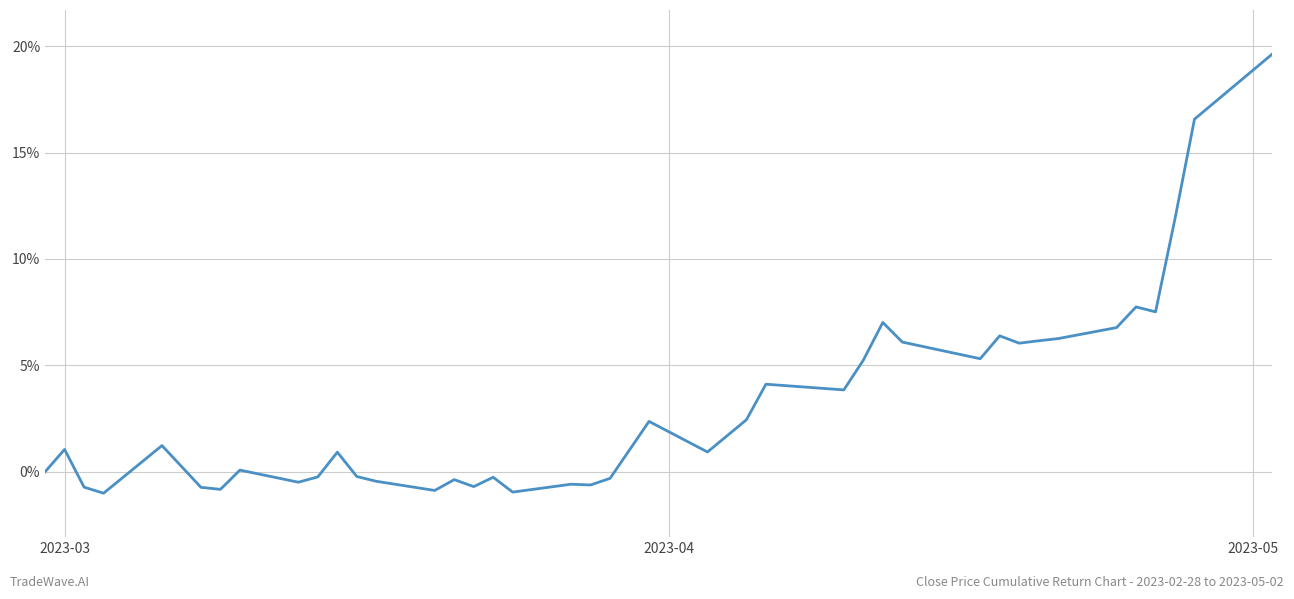

What is the maximum value shown in the chart?

19.6